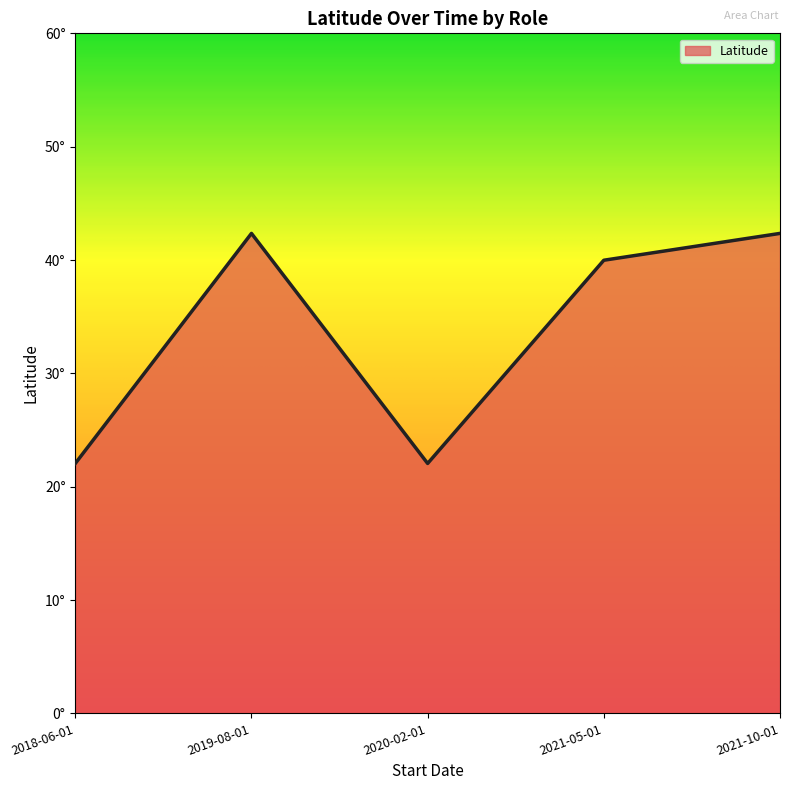

What is the average value?

33.8